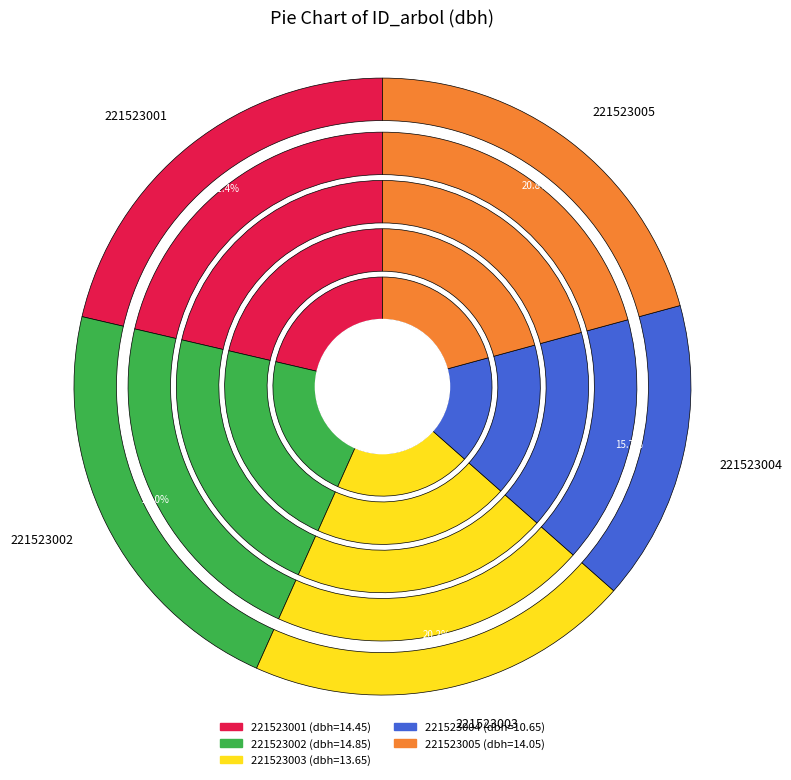

To the nearest percent, what is the average slice percentage?

20%